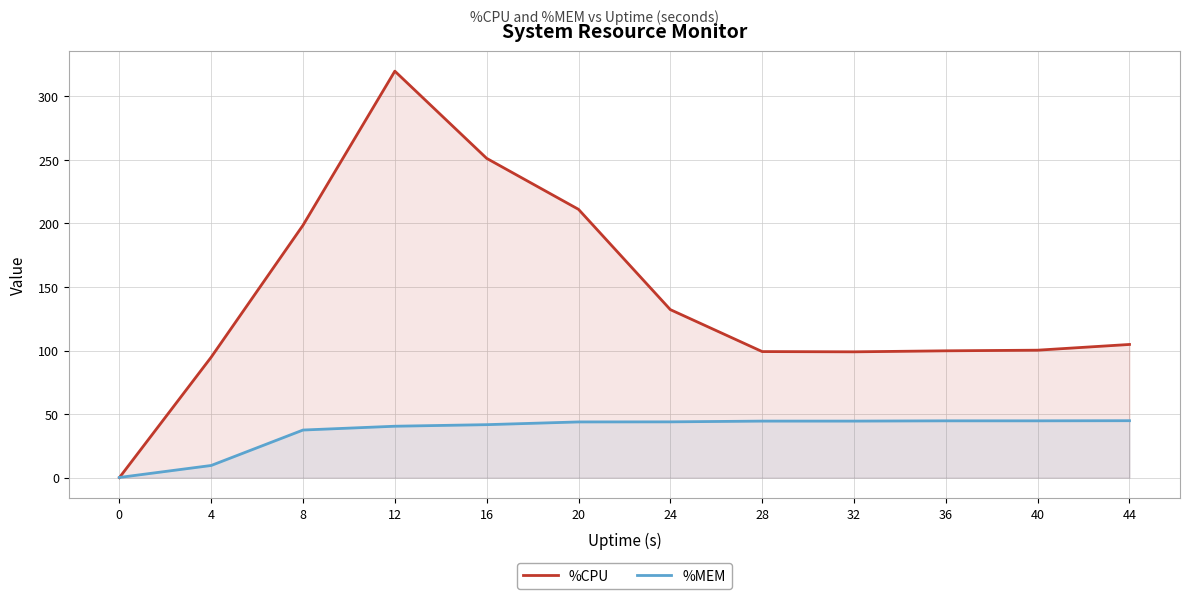

Rank the series at 12 from highest to lowest value.

%CPU, %MEM